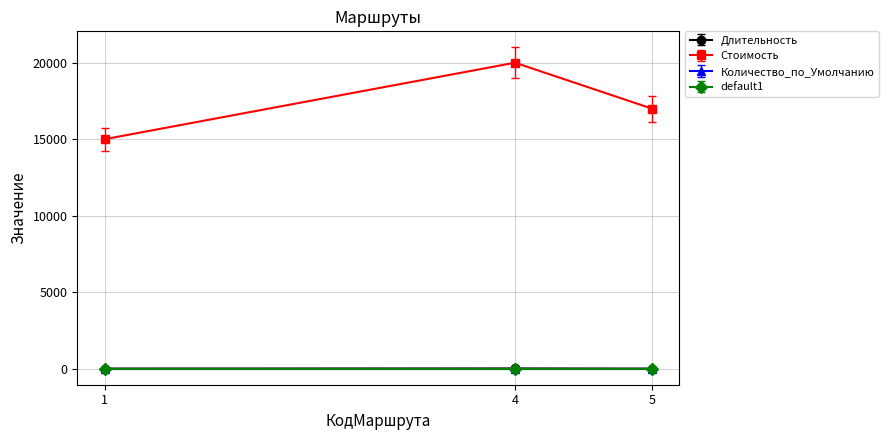

Is this an area chart (filled region under the line)?

No